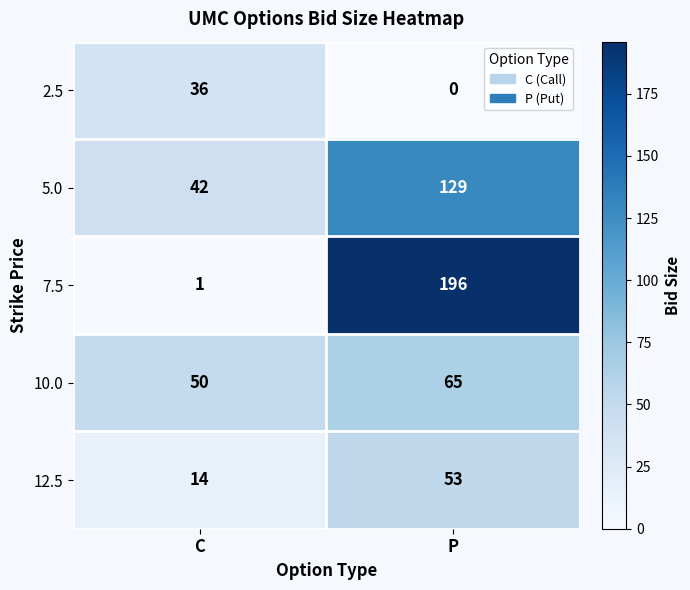

Reading left to right, what are all the values shown in this chart?

2.5: C=36	P=0
5.0: C=42	P=129
7.5: C=1	P=196
10.0: C=50	P=65
12.5: C=14	P=53